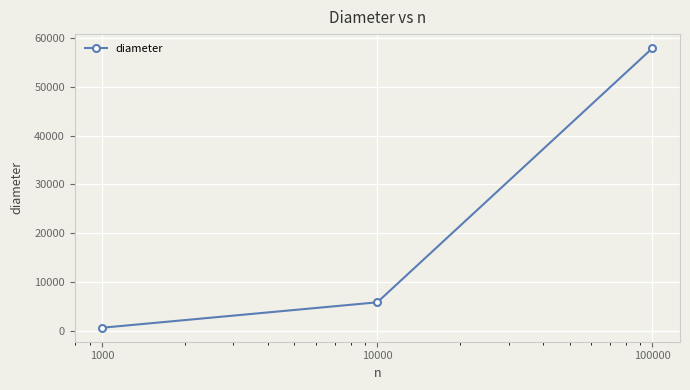

What is the greatest value displayed?

57922